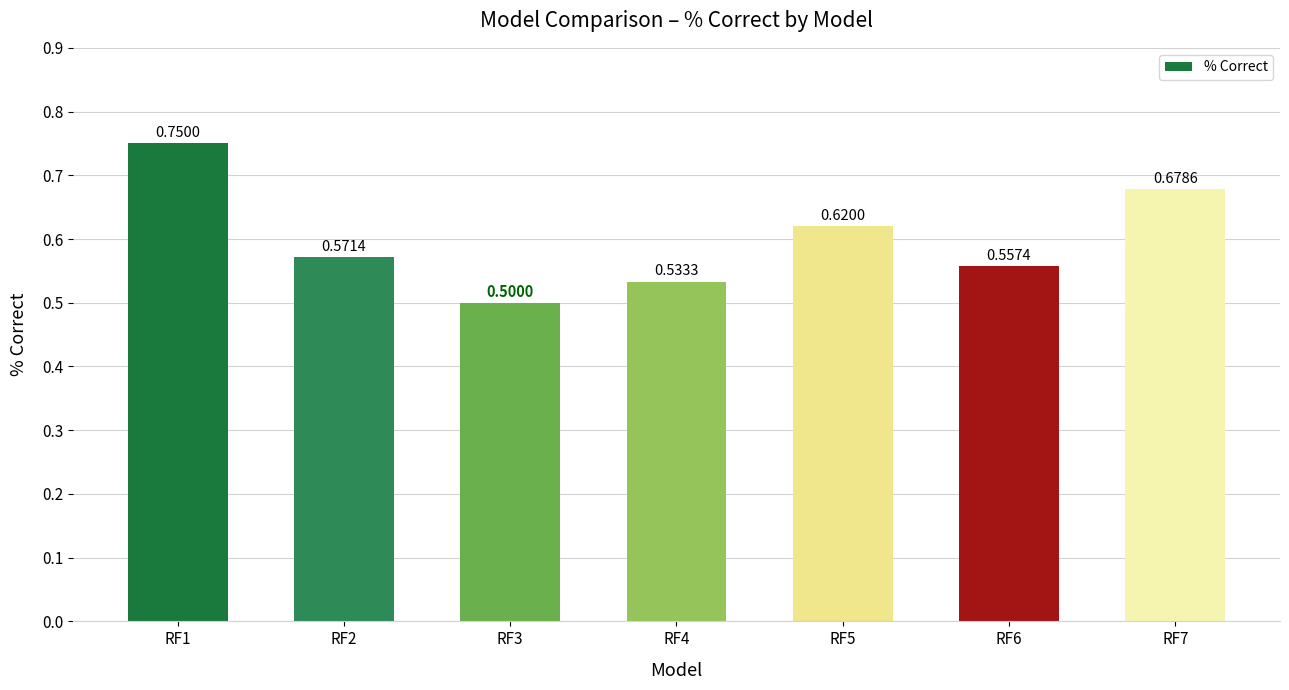

What is the sum of all values?

4.2